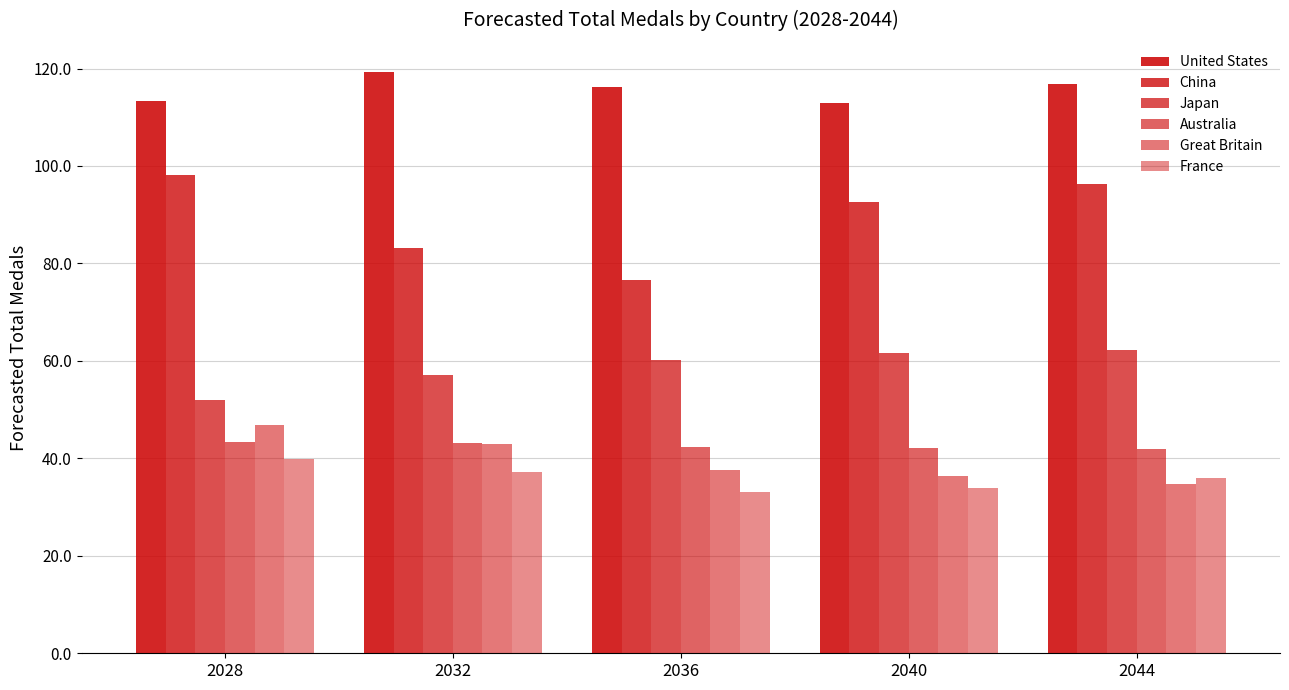

How many bars are there in total?

30